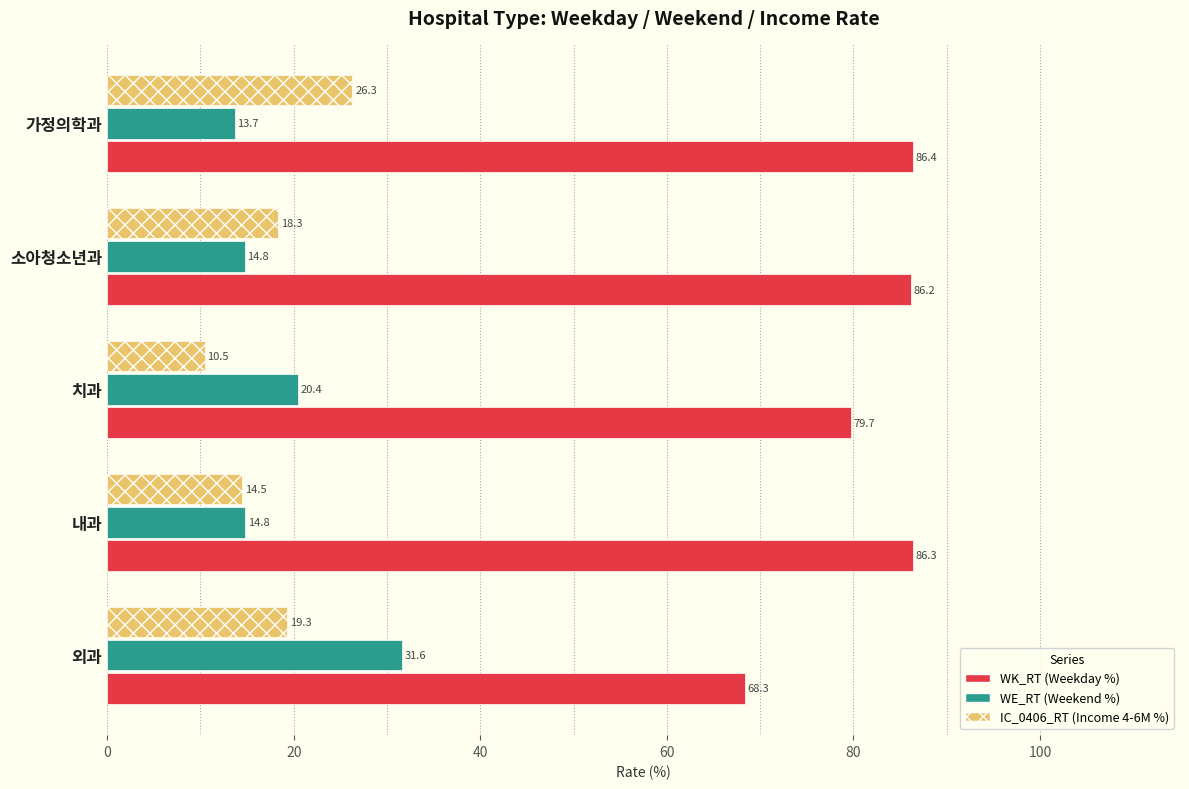

What is the difference between the highest and lowest values at 내과?

71.8